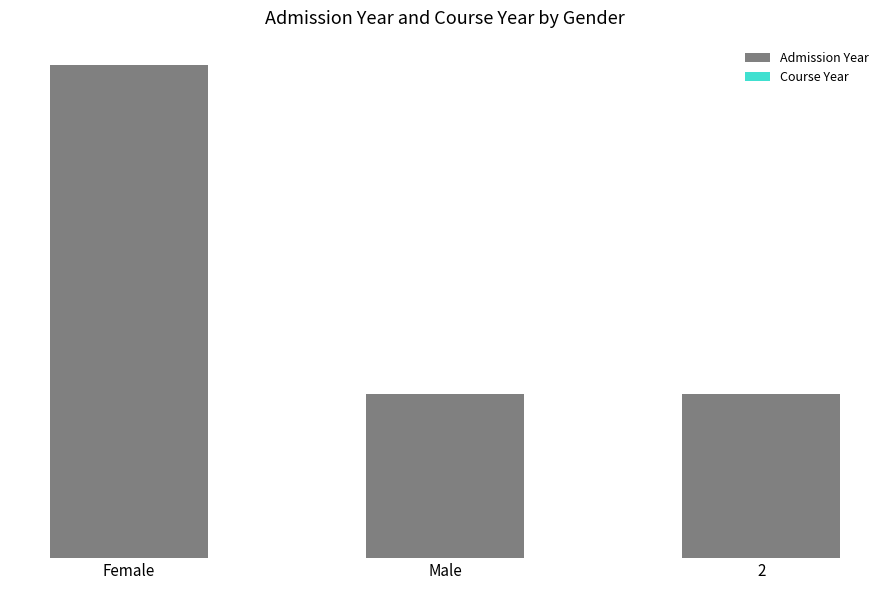

What is the sum of the Admission Year values at Female and Male?

8091